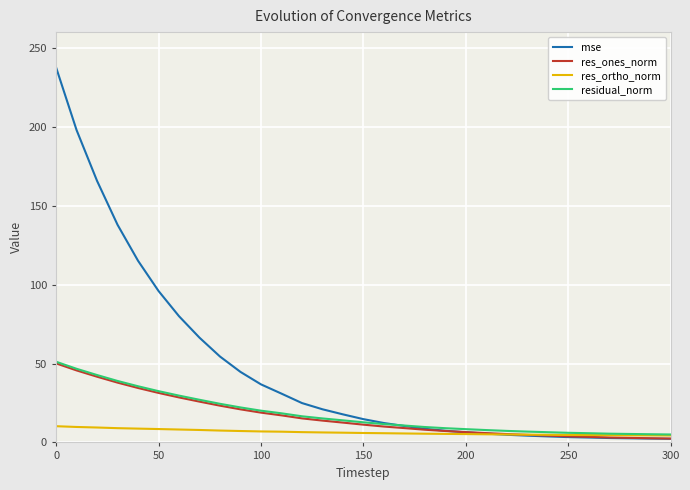

Which series has the largest total across all categories?

mse